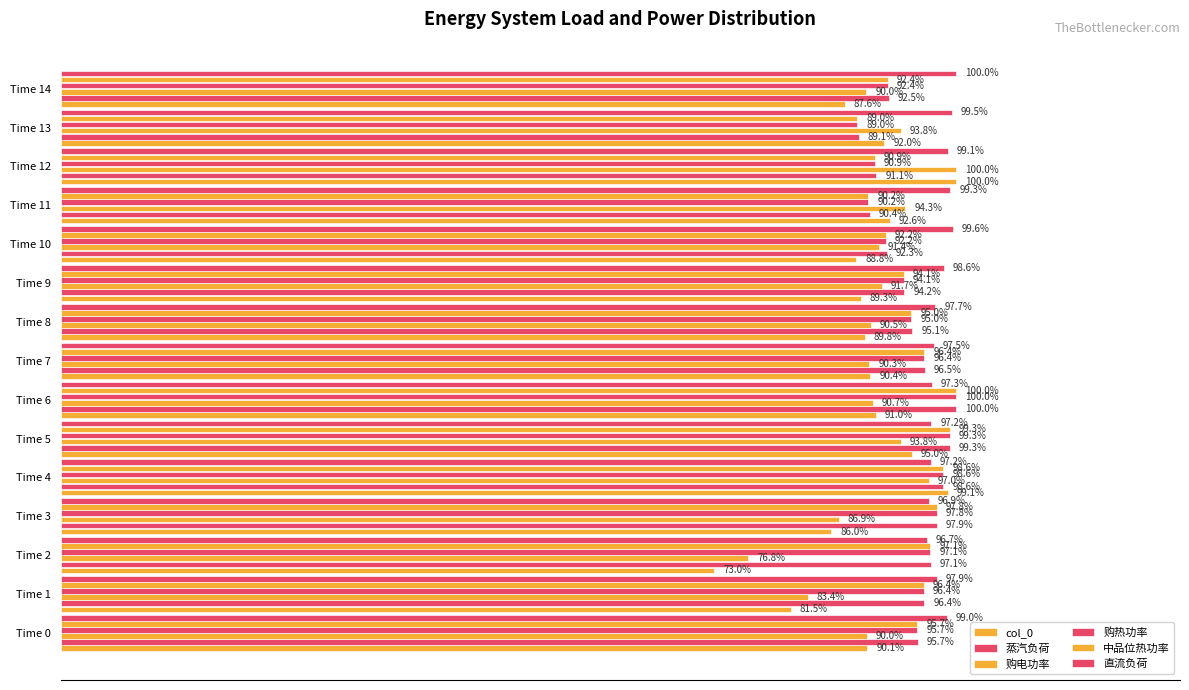

At which label does 购热功率 reach its minimum?

Time 13